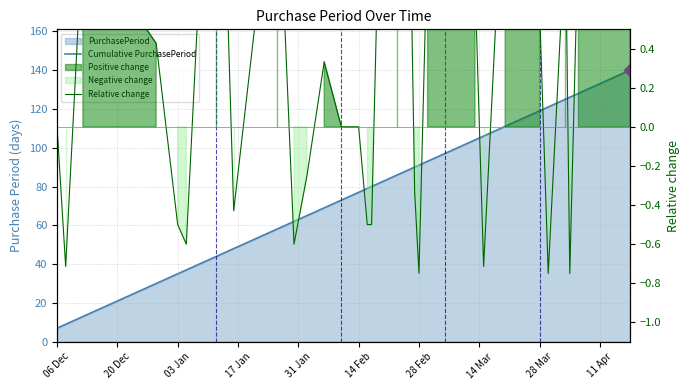

Which series reaches the maximum Y coordinate?

Cumulative PurchasePeriod